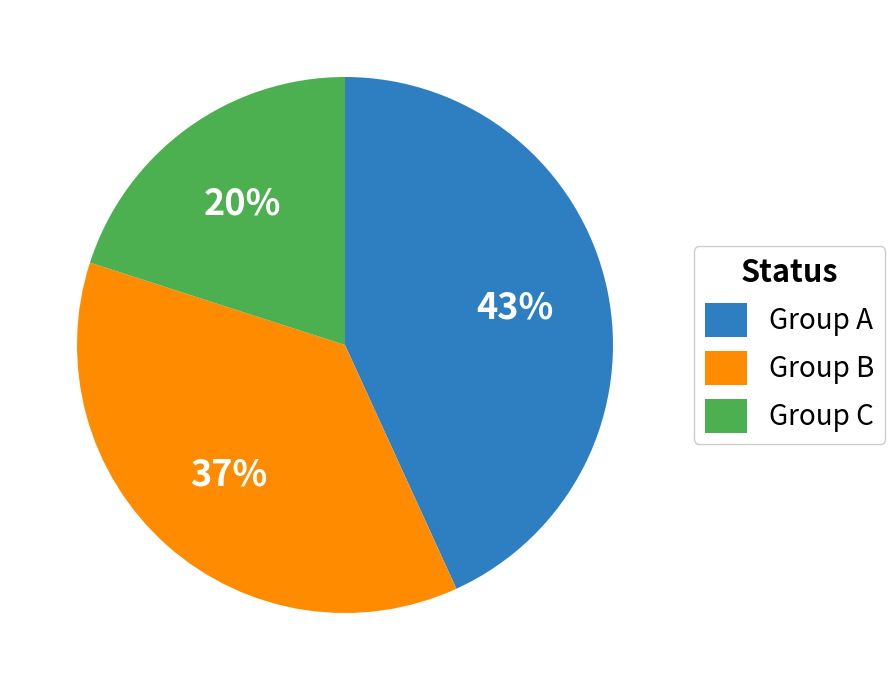

How many slices are in this pie chart?

3